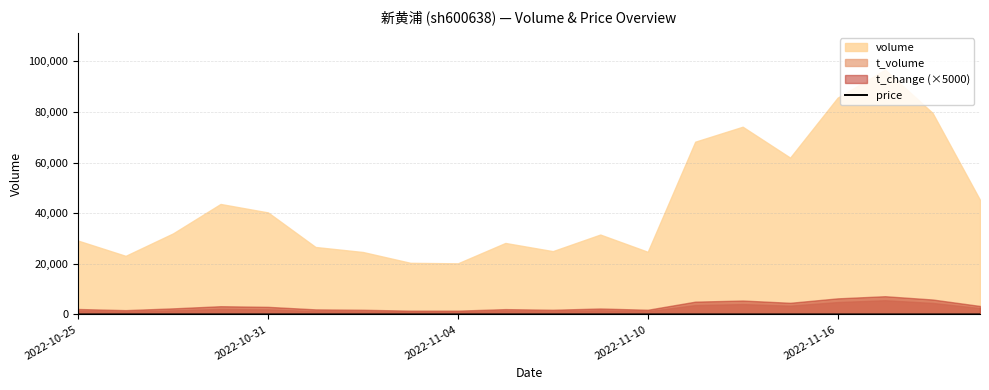

What is the average value?

5.2